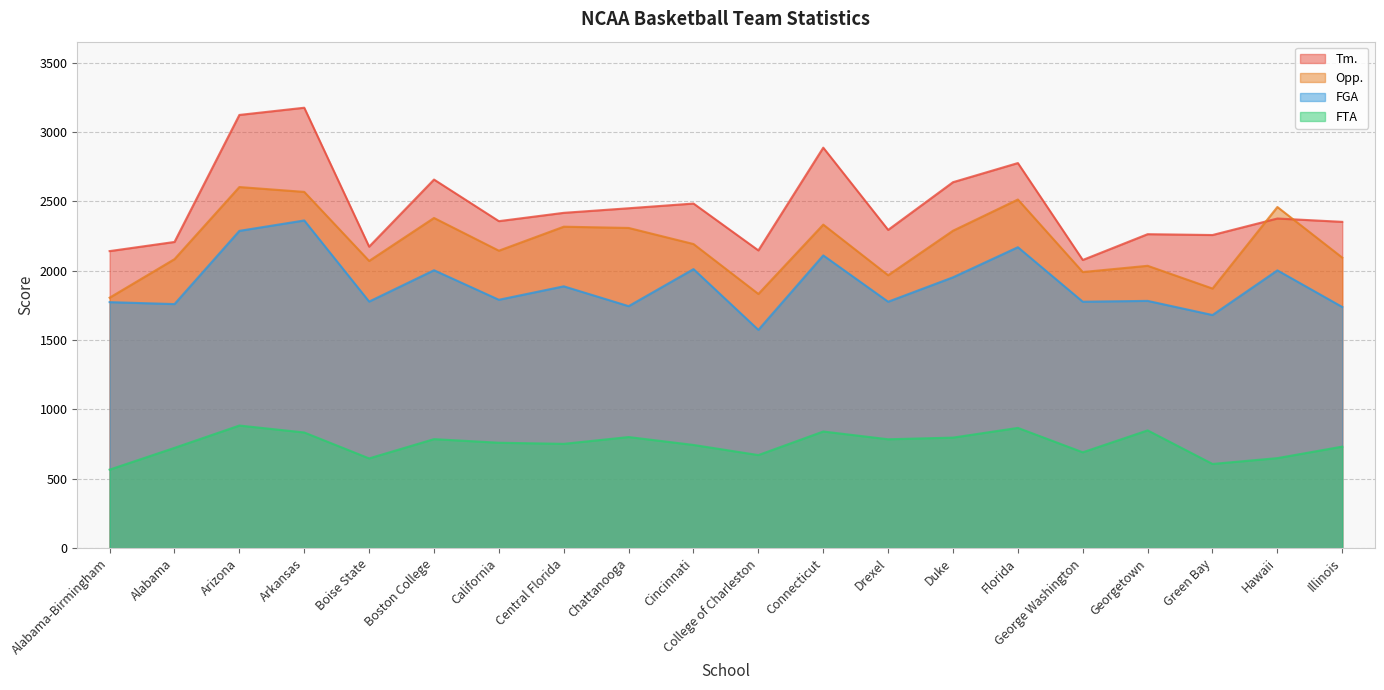

What is the sum of the FTA values at Chattanooga and Boise State?

1448